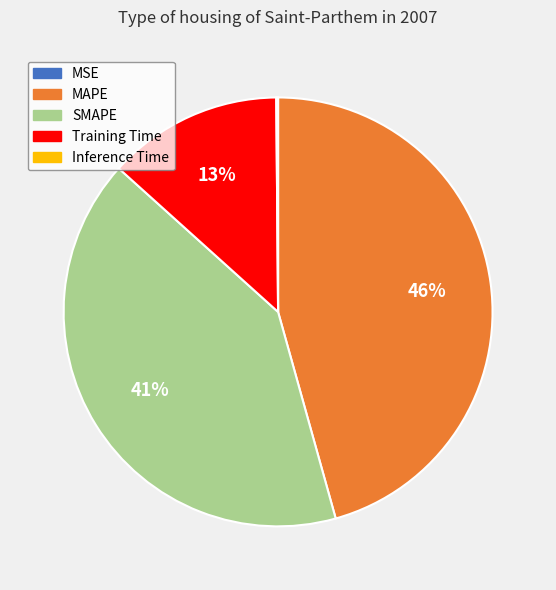

What is the largest slice in the pie chart?

MAPE